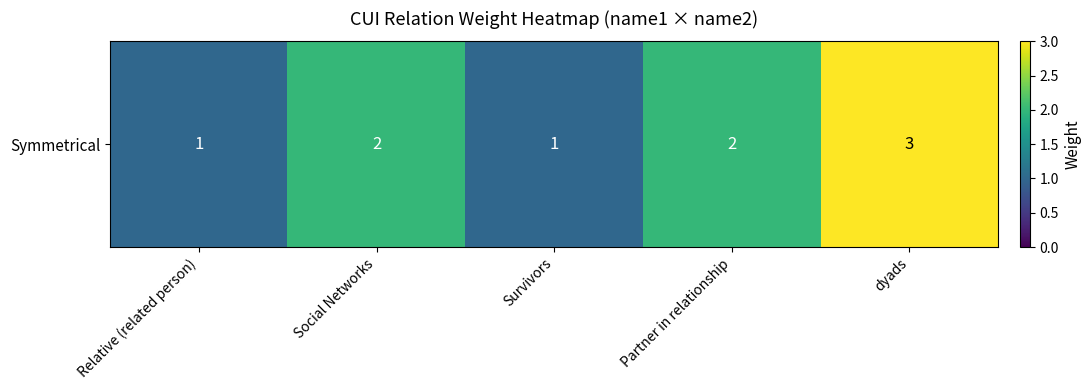

Count the values in the range 1 to 2.

4